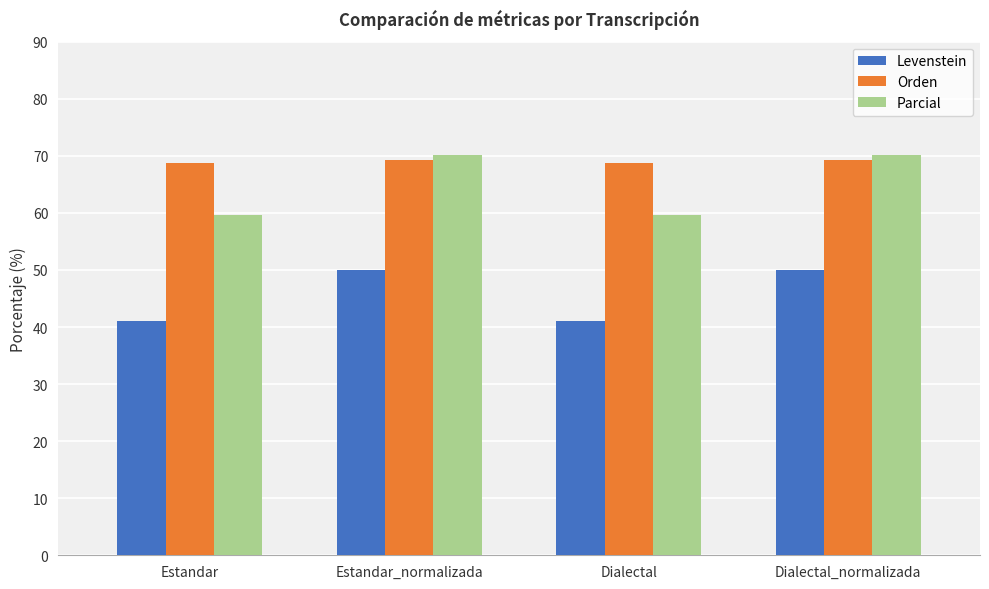

What is the total value across all series at Dialectal_normalizada?

189.4